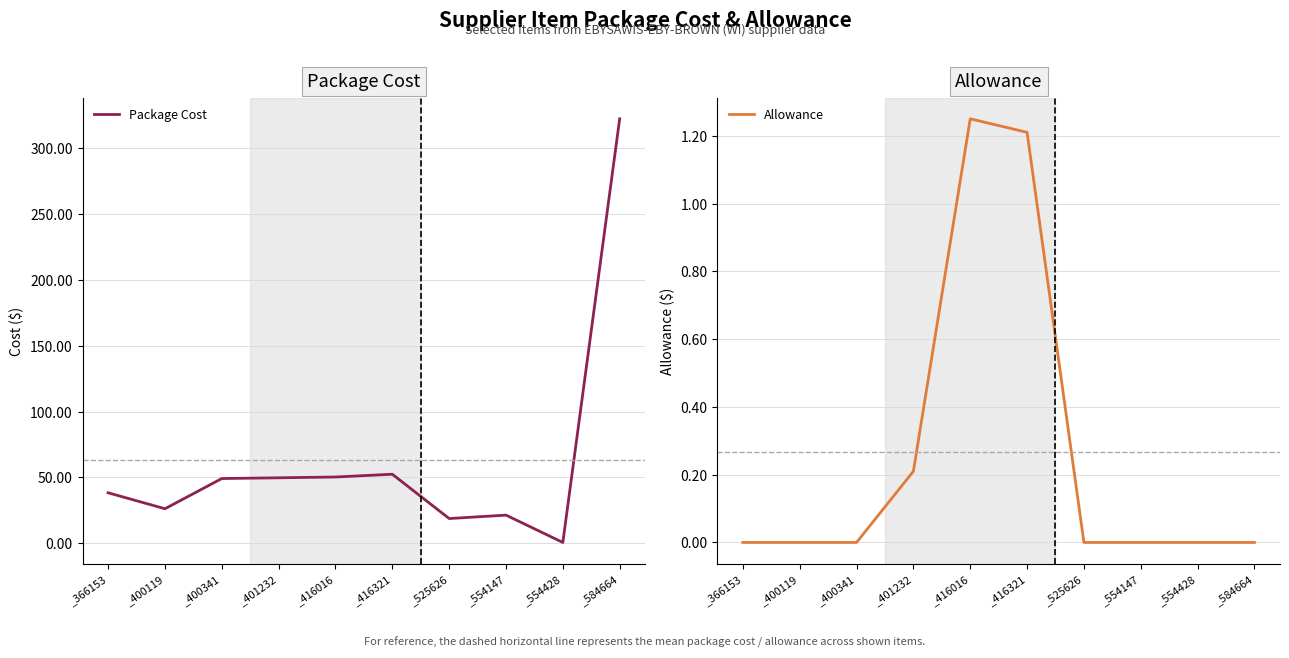

How many data points in Allowance are above 0?

3